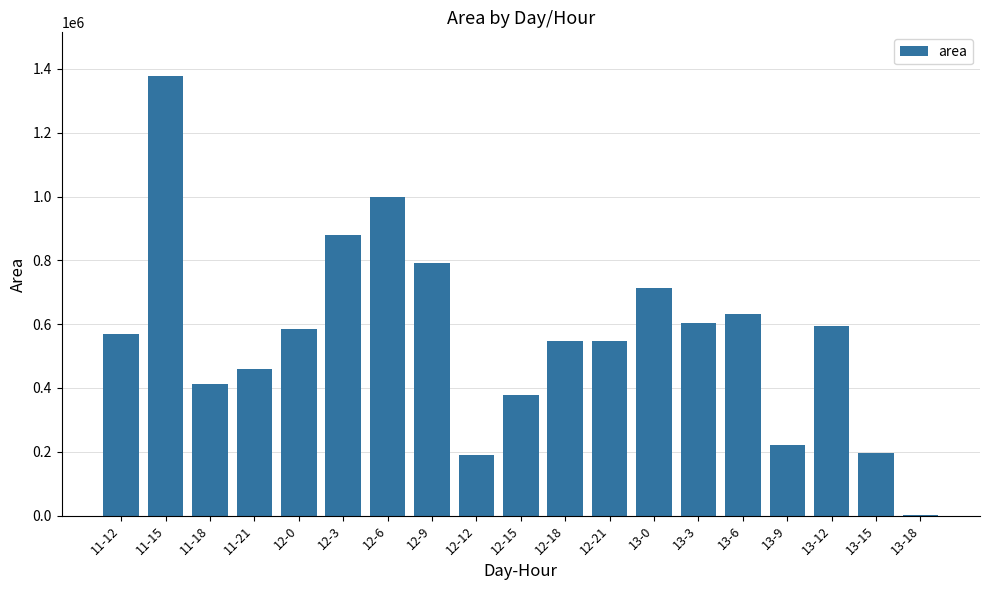

What value does the data have at 13-12?

593750